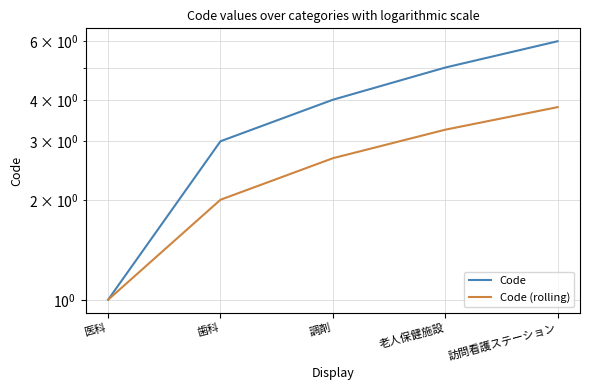

Rank the categories by Code value from lowest to highest.

医科, 歯科, 調剤, 老人保健施設, 訪問看護ステーション